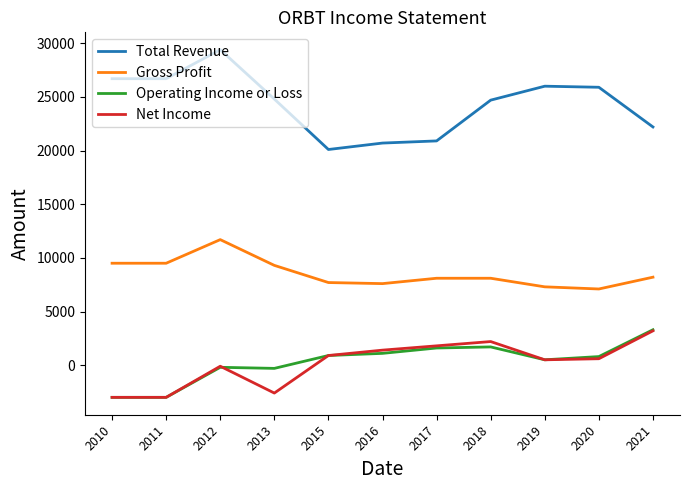

True or false: Gross Profit has a value of 11613 at 2020.

False